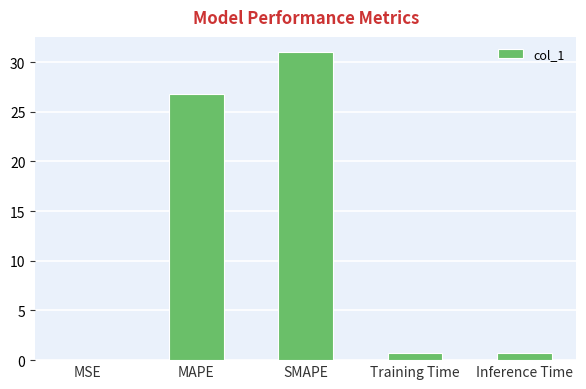

What is the sum of all values?

59.2